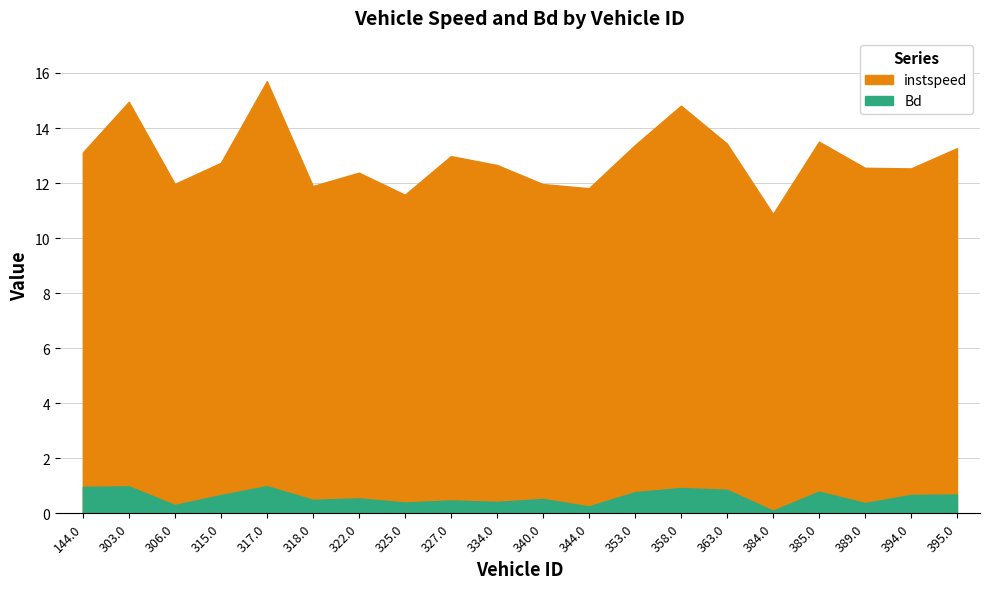

What is the minimum value for Bd?

0.1